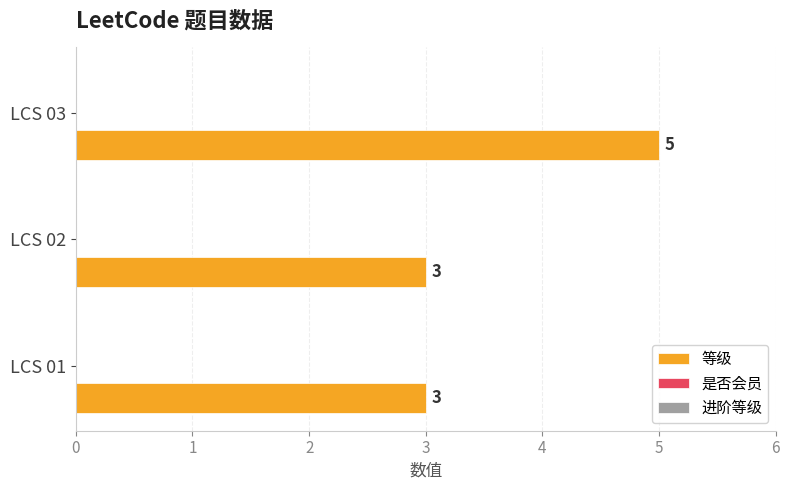

Count the number of categories in the chart.

3